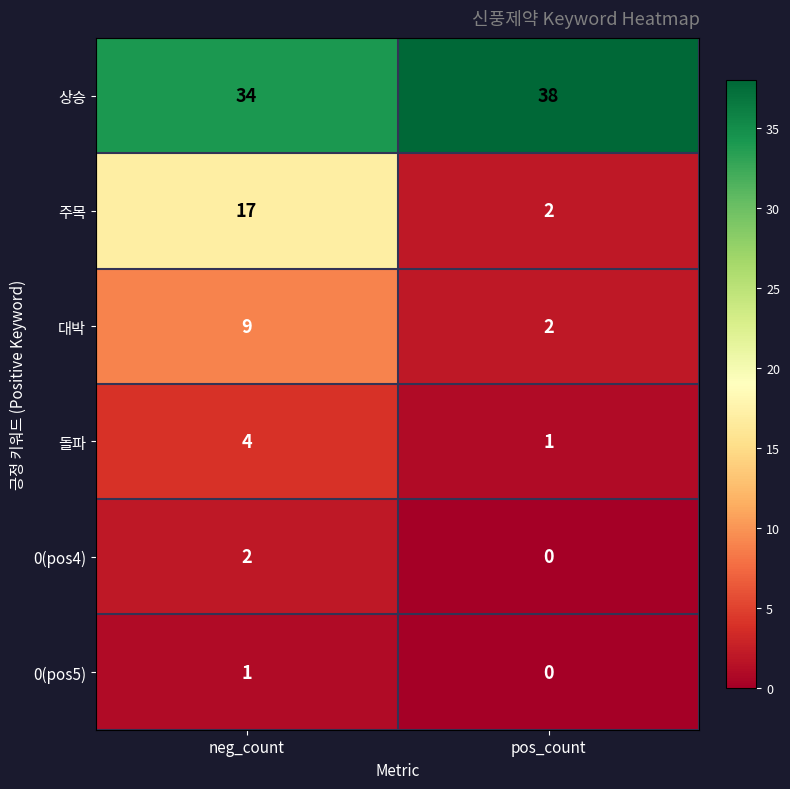

What value does the 주목 series have at neg_count?

17